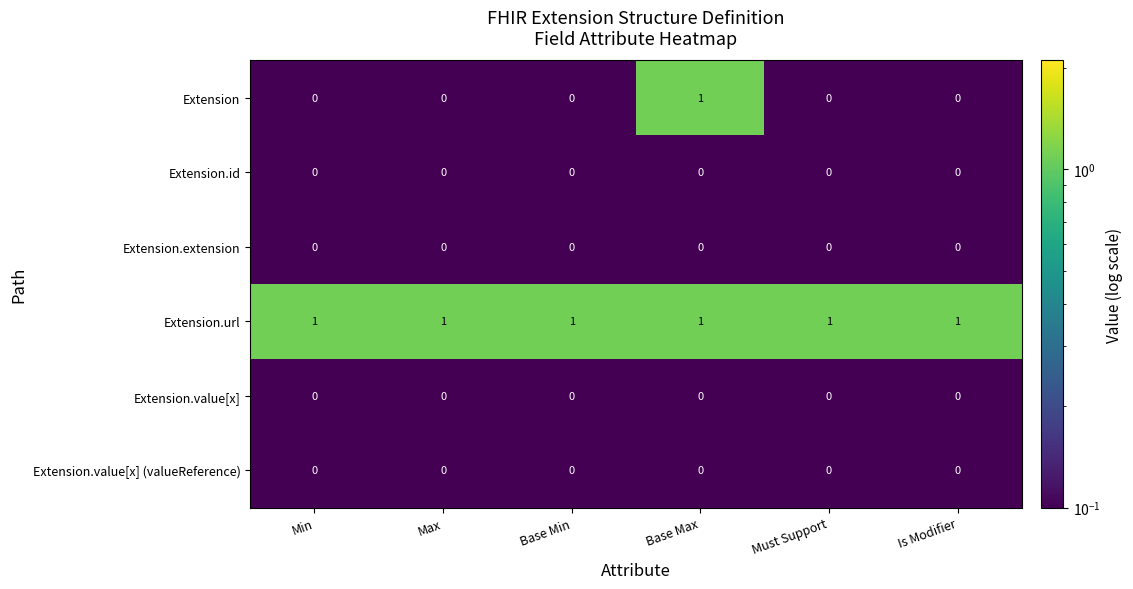

At how many categories does at least one series exceed 0?

6